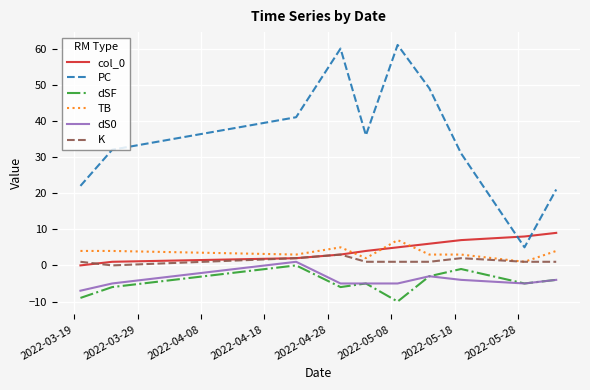

What is the smallest value displayed?

-10